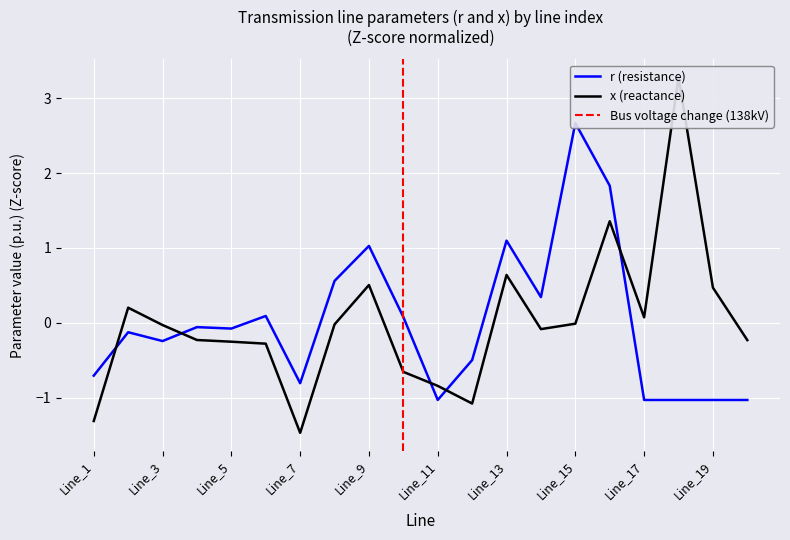

What is the total value across all series at Line_7?

-2.3